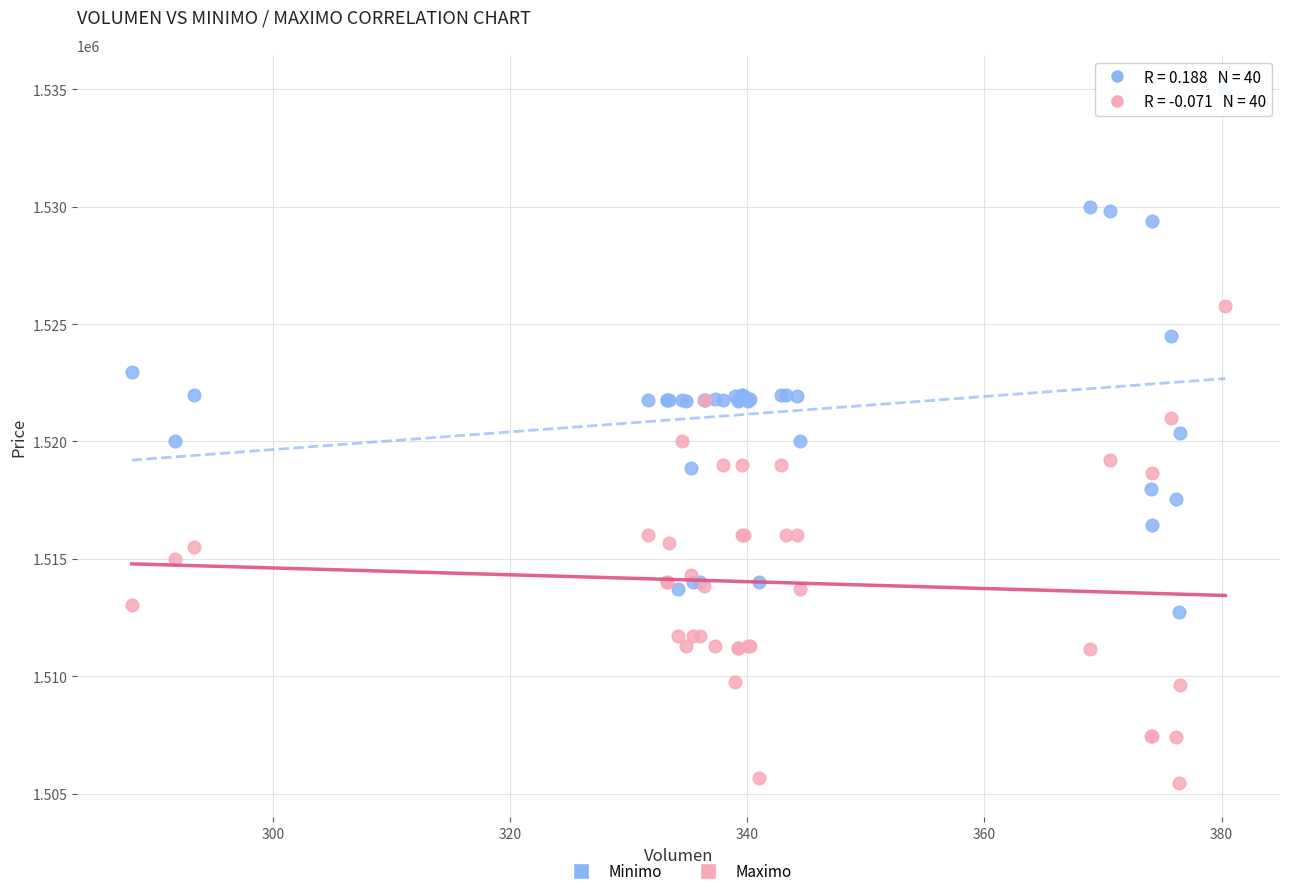

Which series contains the highest Y value?

Minimo